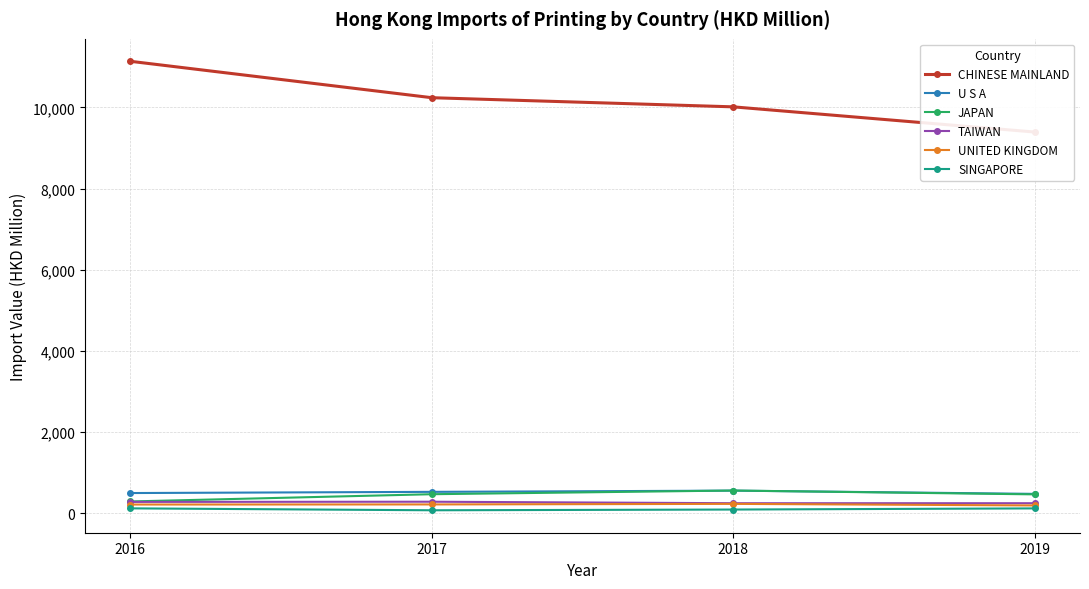

Reading left to right, transcribe all the data shown in this chart.

CHINESE MAINLAND: 2016=11134.5	2017=10237.7	2018=10012.4	2019=9391.8
U S A: 2016=500.8	2017=530.1	2018=560.3	2019=480.4
JAPAN: 2016=293.5	2017=472.1	2018=562.9	2019=468.2
TAIWAN: 2016=282.6	2017=287.0	2018=250.3	2019=250.5
UNITED KINGDOM: 2016=218.2	2017=220.4	2018=234.2	2019=195.2
SINGAPORE: 2016=123.6	2017=76.5	2018=94.4	2019=122.9